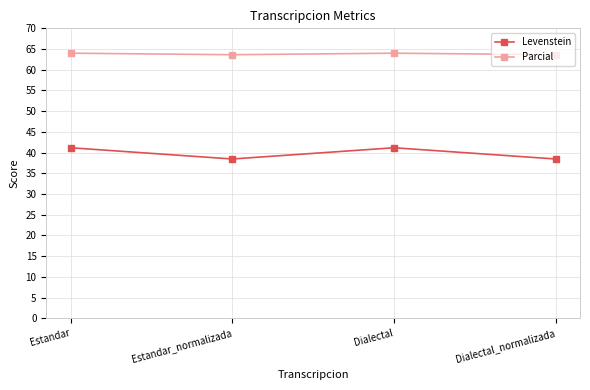

What is the sum of all Levenstein values?

159.3